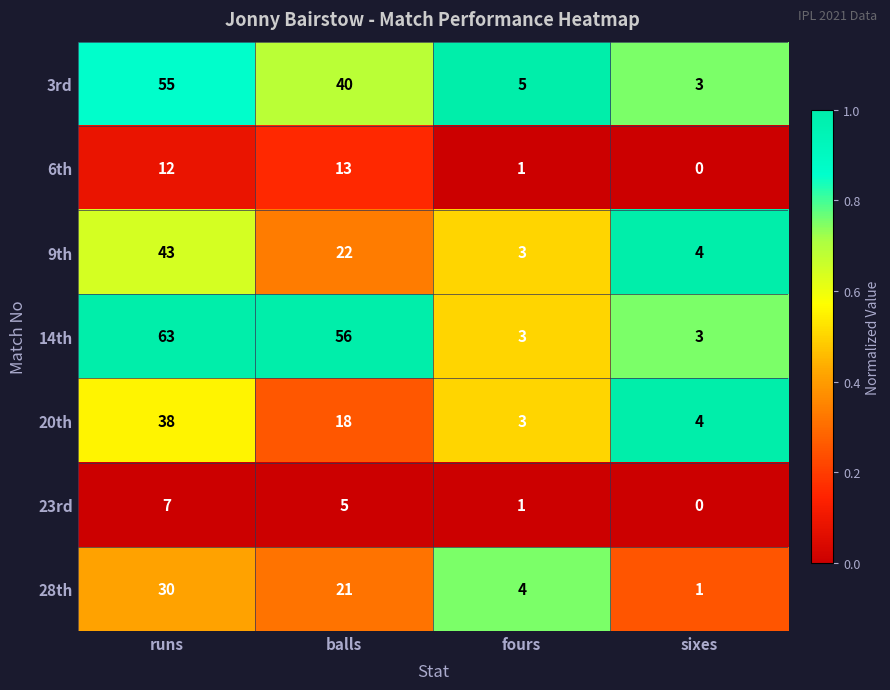

What is the greatest value displayed?

63